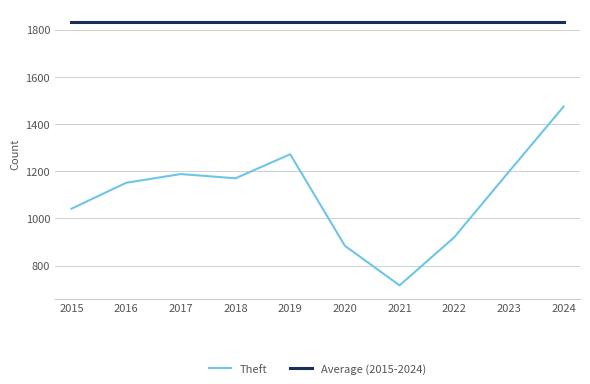

Which series changed the most between 2016 and 2019?

Theft